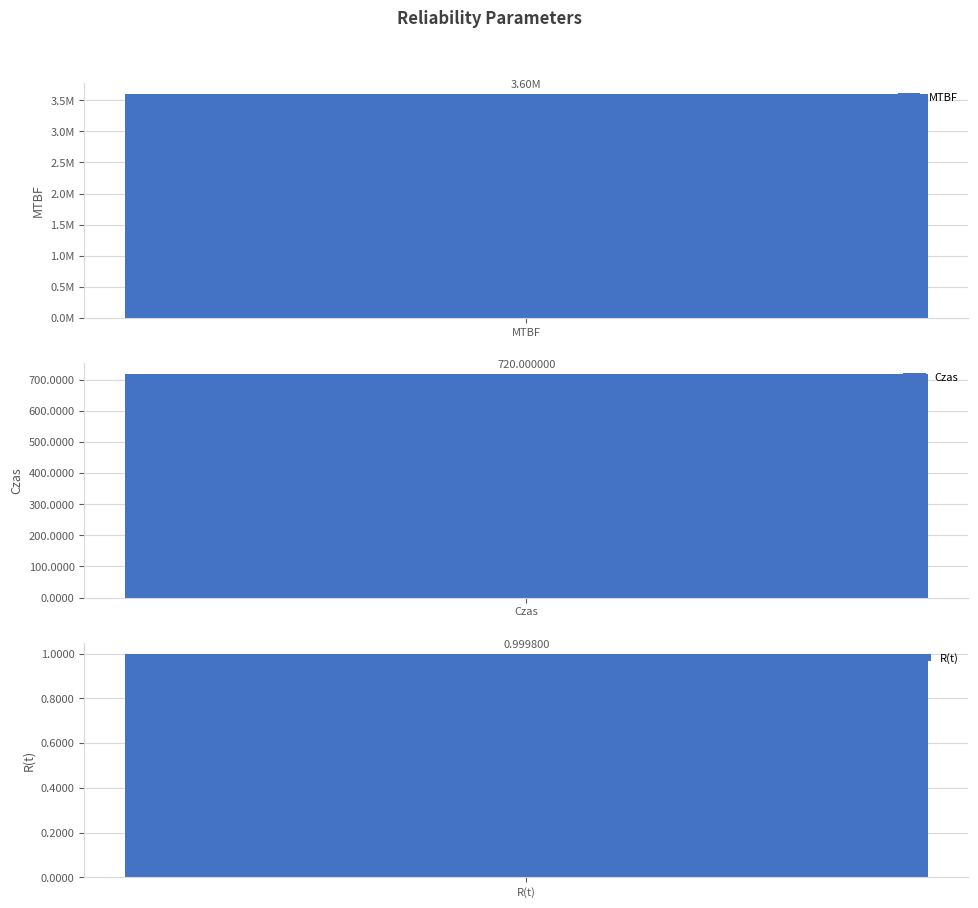

Reading left to right, extract all data points from this chart.

3600000.0	720.0	1.0